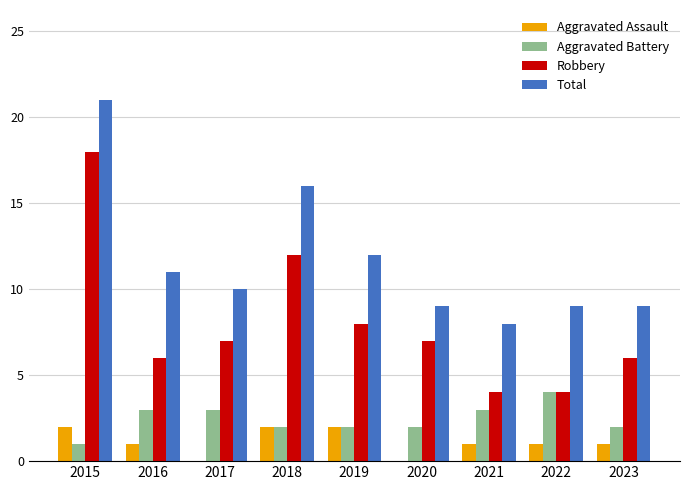

What is the sum of all Aggravated Battery values?

22